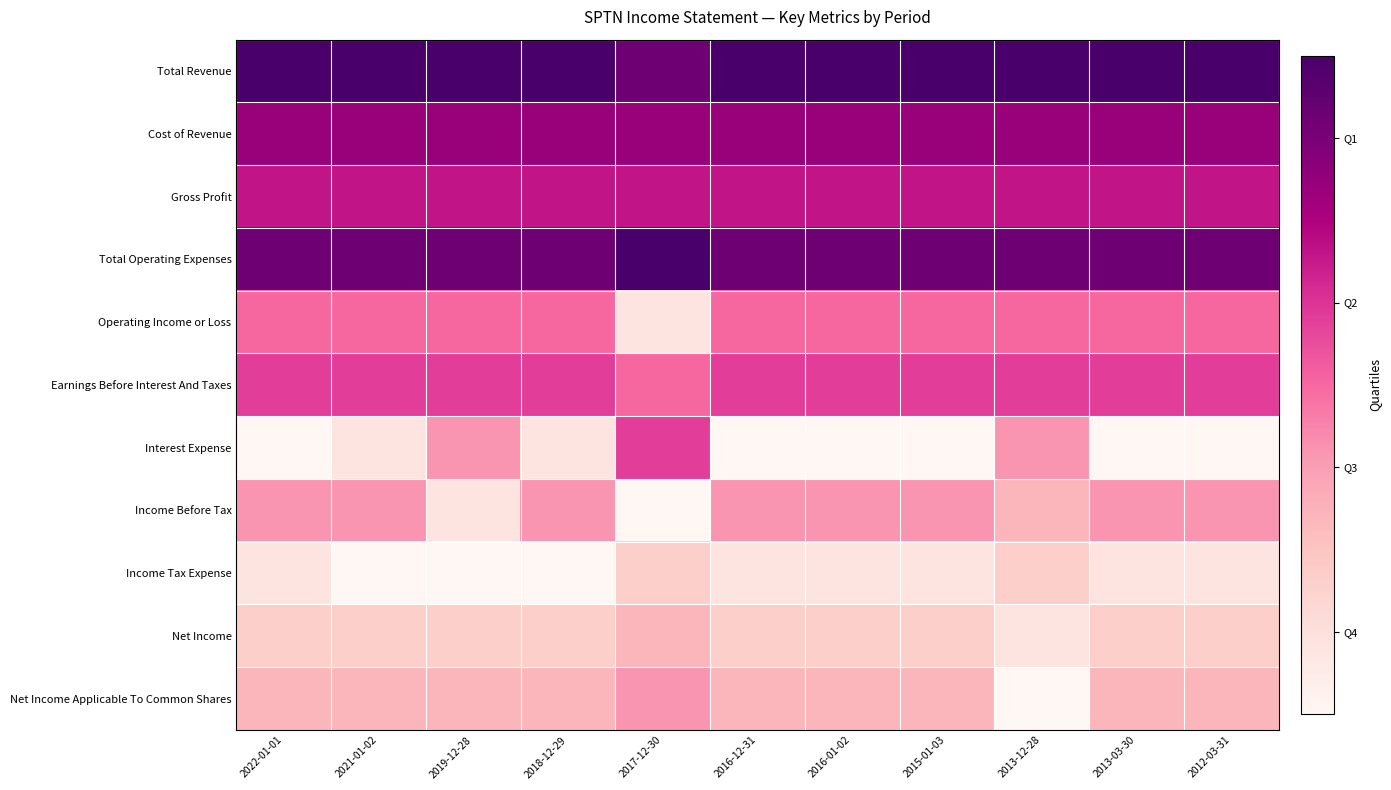

What is the total value across all series at 2012-03-31?

5.5